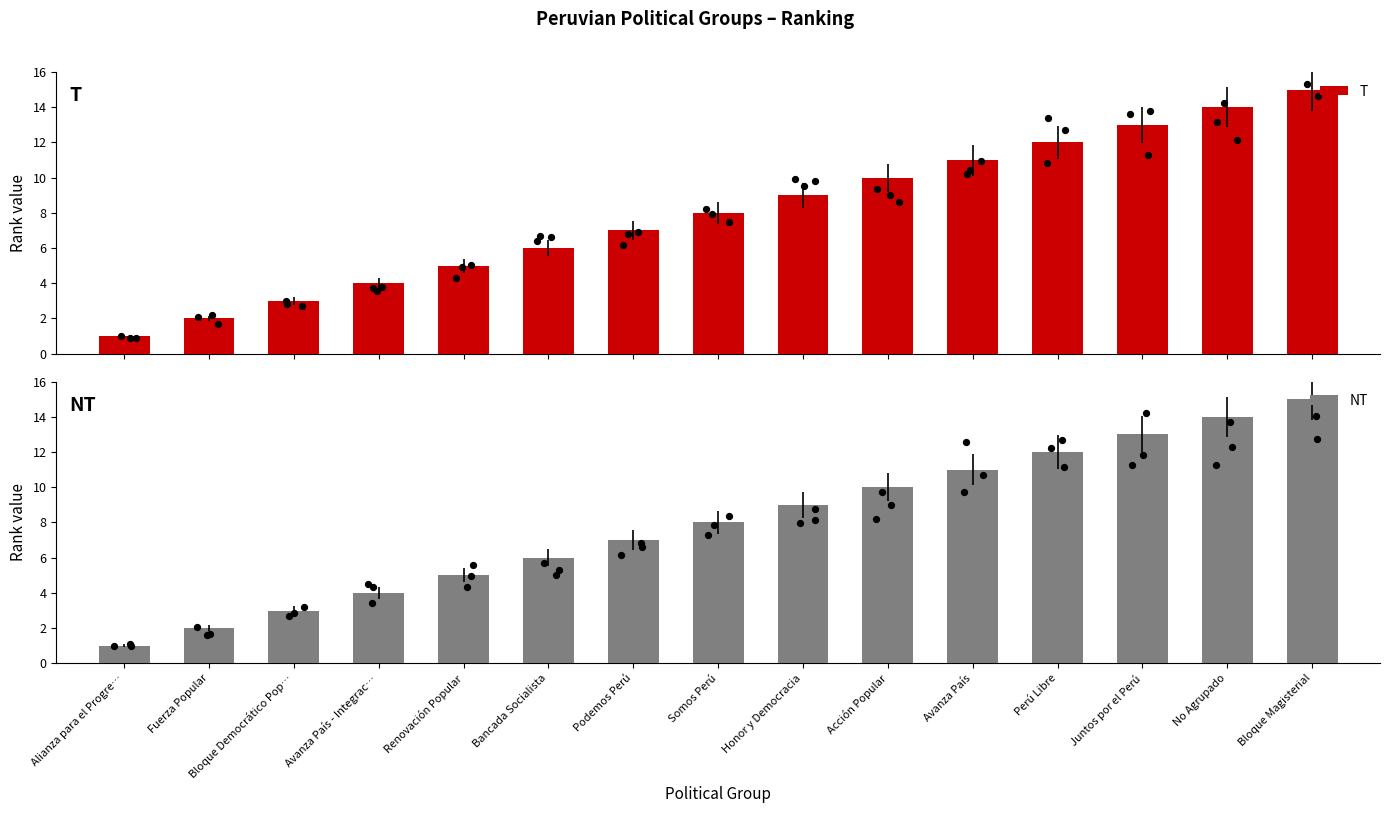

At which category is the sum across all series the highest?

Bloque Magisterial